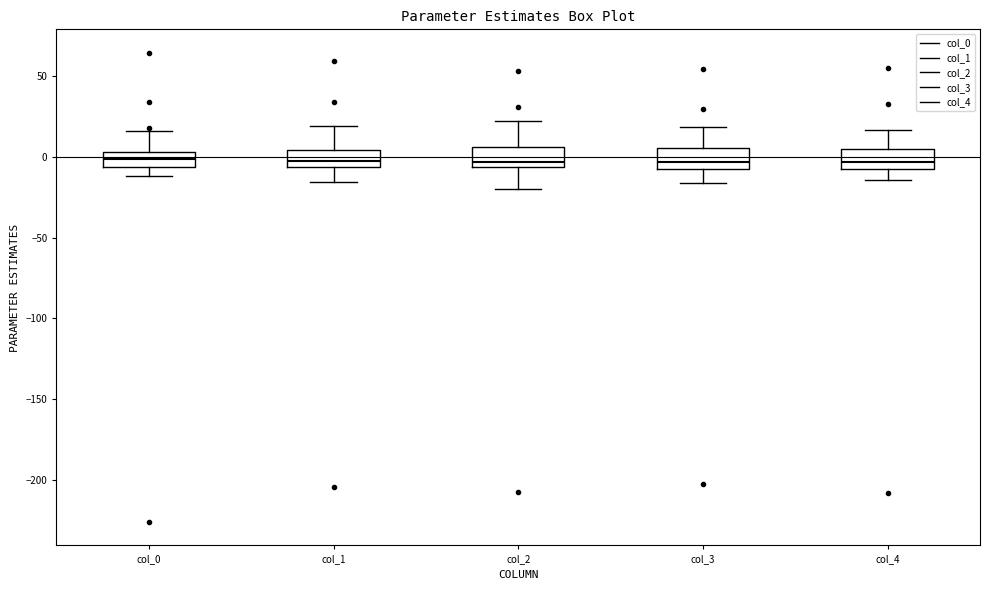

Reading left to right, read every box against the y-axis: the position of its median line, the range the box covers, and the ends of its whiskers. The values are not printed on the chart, so give them approximately, as read against the axis.

col_0: median 0, box -5 to 5, whiskers -10 to 15
col_1: median -5 (inside the box), box -5 to 5, whiskers -15 to 20
col_2: median -5 (just above the box's lower edge), box -5 to 5, whiskers -20 to 20
col_3: median -5, box -10 to 5, whiskers -15 to 20
col_4: median -5 (inside the box), box -5 to 5, whiskers -15 to 15